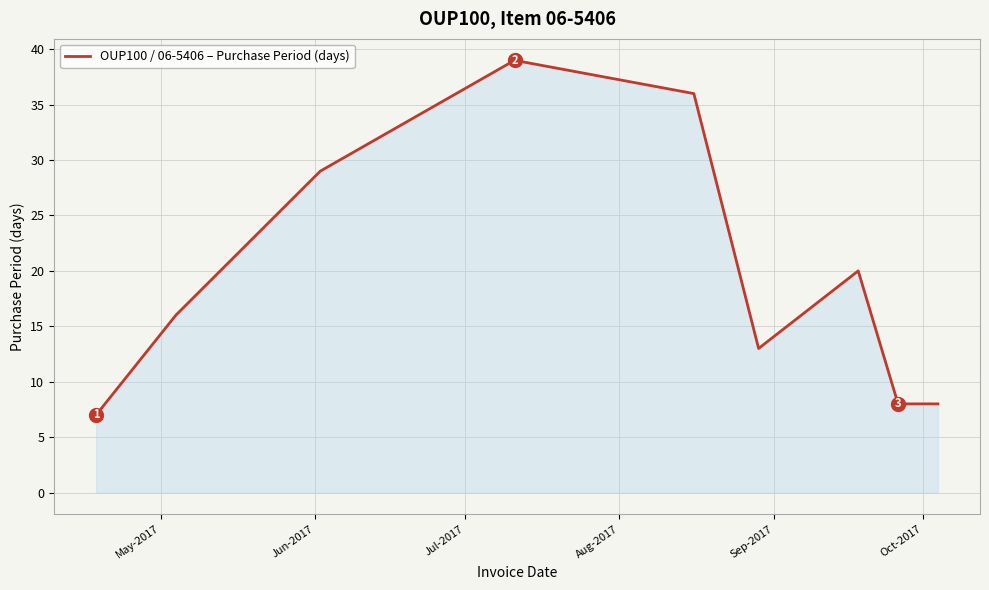

How many values are below 16?

4